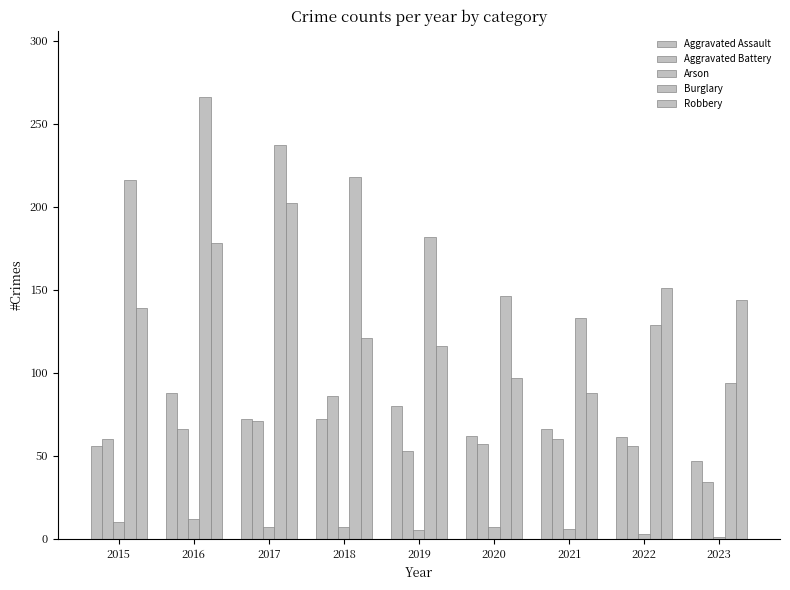

How many values in the Arson series are below 7?

4